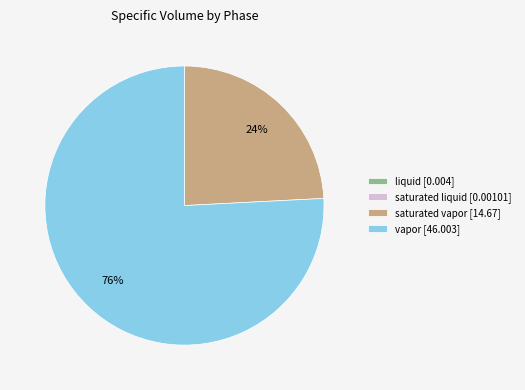

Do vapor [46.003] and saturated vapor [14.67] together represent more than half of the pie?

Yes